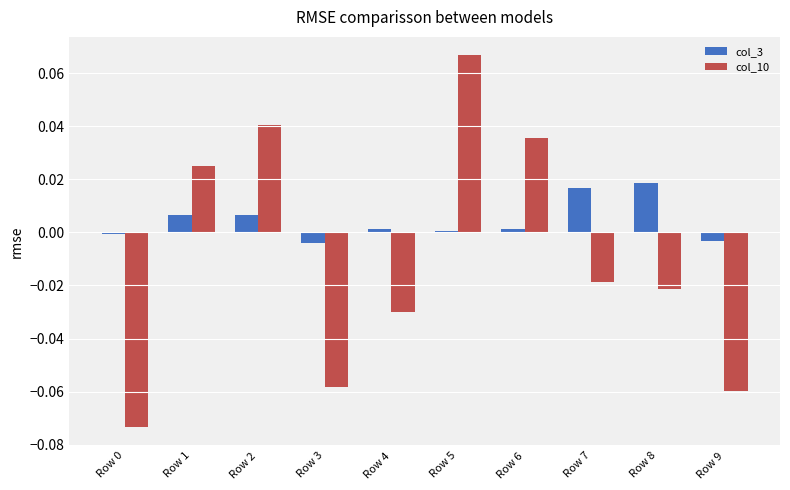

Which category has the highest value in the col_10 series?

Row 5